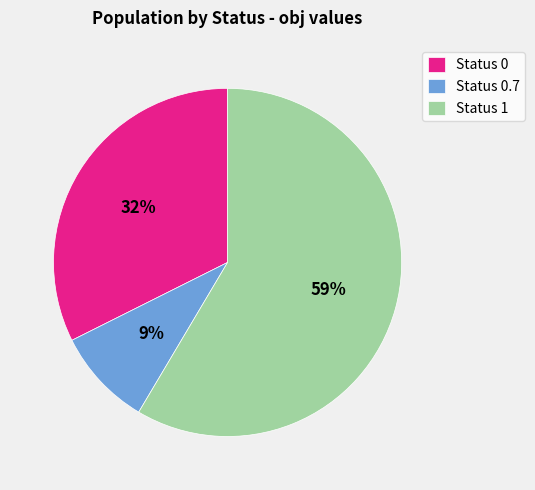

Do Status 0.7 and Status 1 together represent more than half of the pie?

Yes